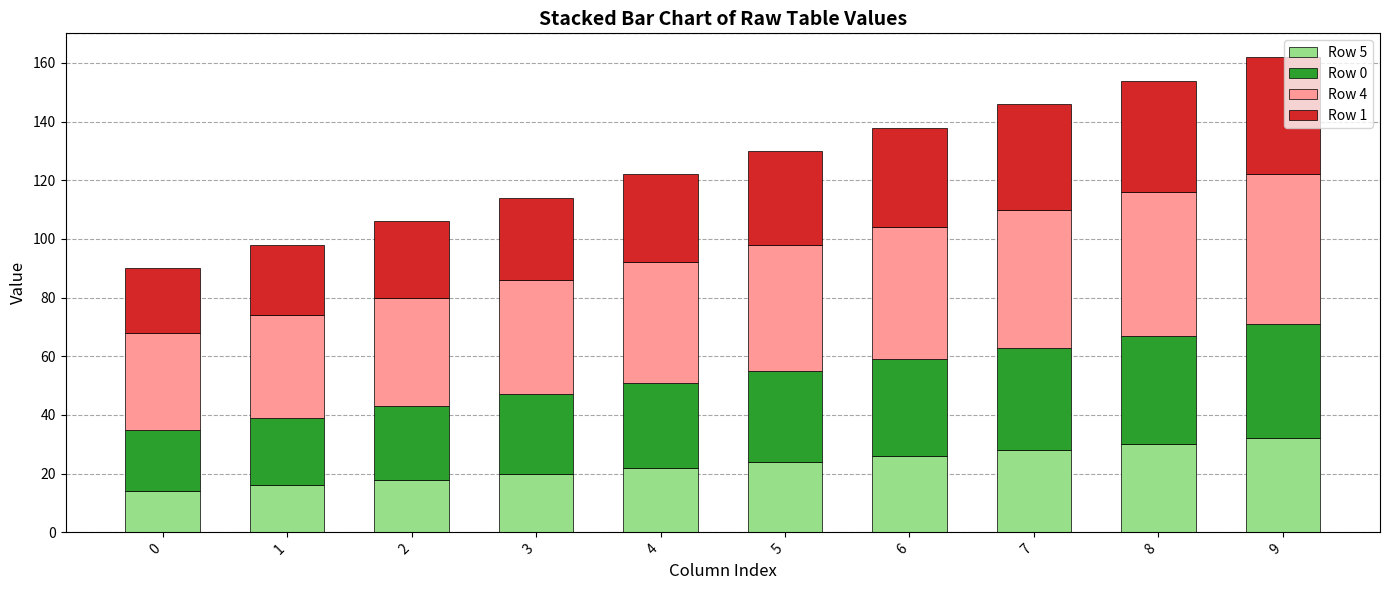

What is the total value across all series at 2?

106